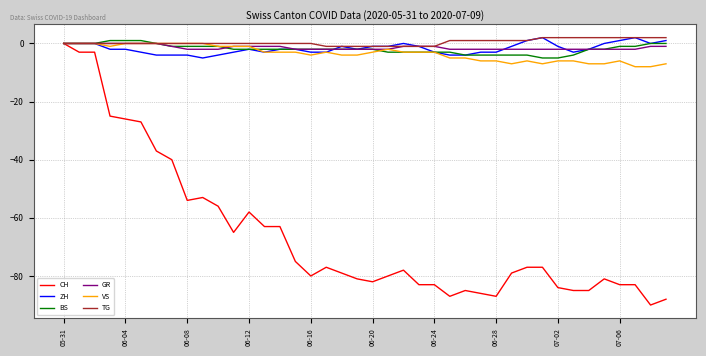

What is the minimum value shown in the chart?

-90